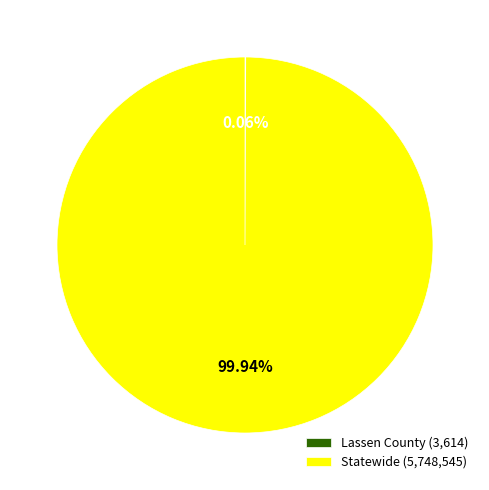

Which slice represents more than half of the pie?

Statewide